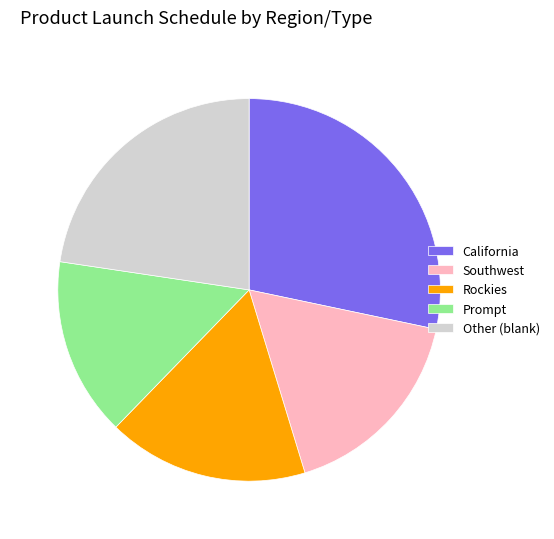

What is the largest slice in the pie chart?

California